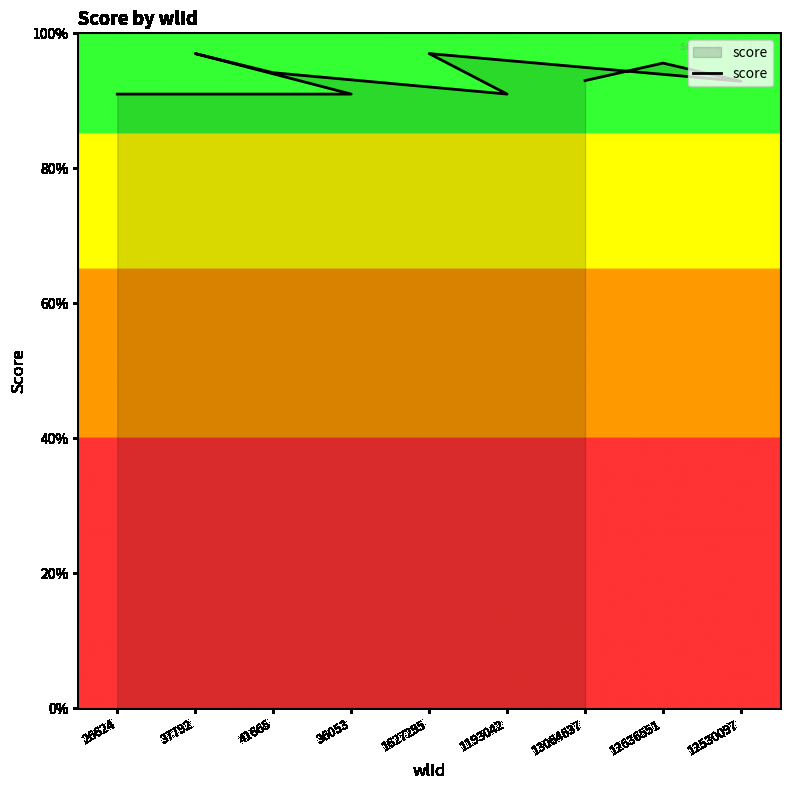

How many points are lower than both their immediate neighbors (excluding endpoints)?

2